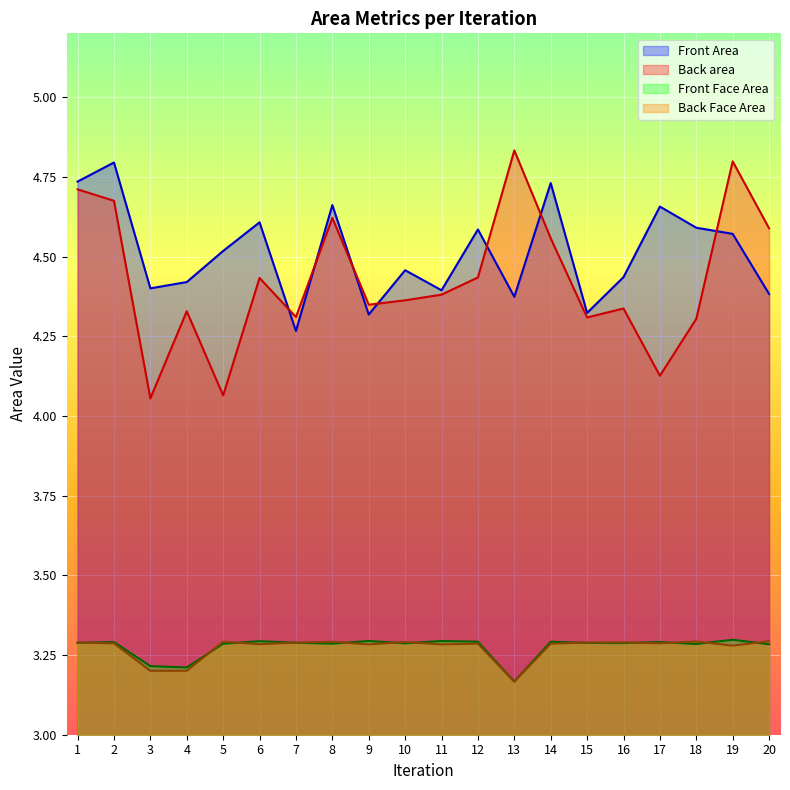

Reading left to right, extract all data points from this chart.

Front Area: 4.7	4.8	4.4	4.4	4.5	4.6	4.3	4.7	4.3	4.5	4.4	4.6	4.4	4.7	4.3	4.4	4.7	4.6	4.6	4.4
Back area: 4.7	4.7	4.1	4.3	4.1	4.4	4.3	4.6	4.3	4.4	4.4	4.4	4.8	4.6	4.3	4.3	4.1	4.3	4.8	4.6
Front Face Area: 3.3	3.3	3.2	3.2	3.3	3.3	3.3	3.3	3.3	3.3	3.3	3.3	3.2	3.3	3.3	3.3	3.3	3.3	3.3	3.3
Back Face Area: 3.3	3.3	3.2	3.2	3.3	3.3	3.3	3.3	3.3	3.3	3.3	3.3	3.2	3.3	3.3	3.3	3.3	3.3	3.3	3.3